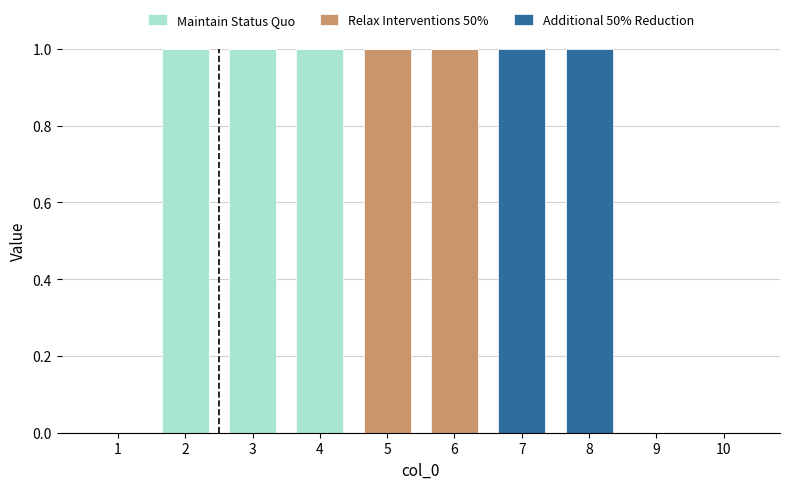

The value of Maintain Status Quo at 9 is -1. True or false?

False